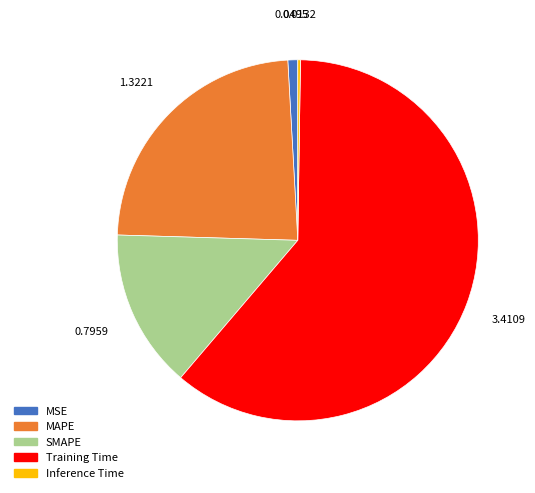

Which slice is the largest?

Training Time